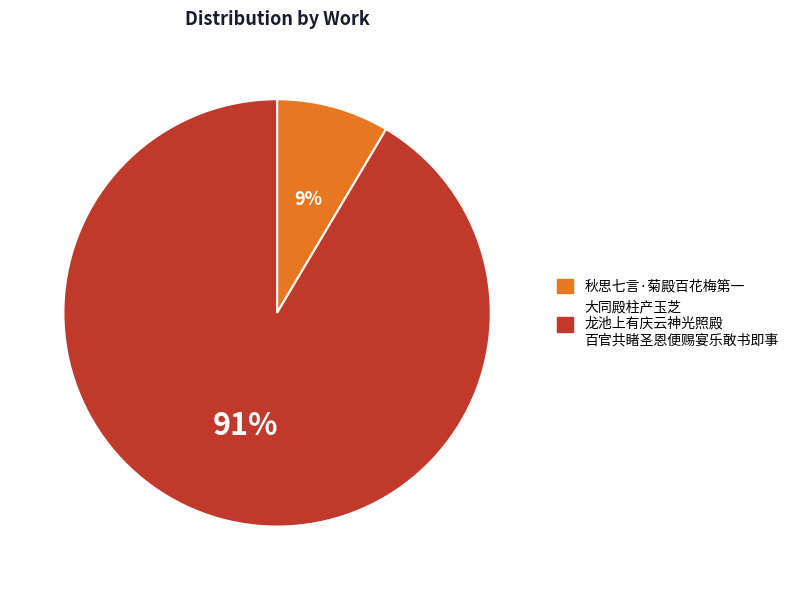

To the nearest percent, what is the average slice percentage?

50%